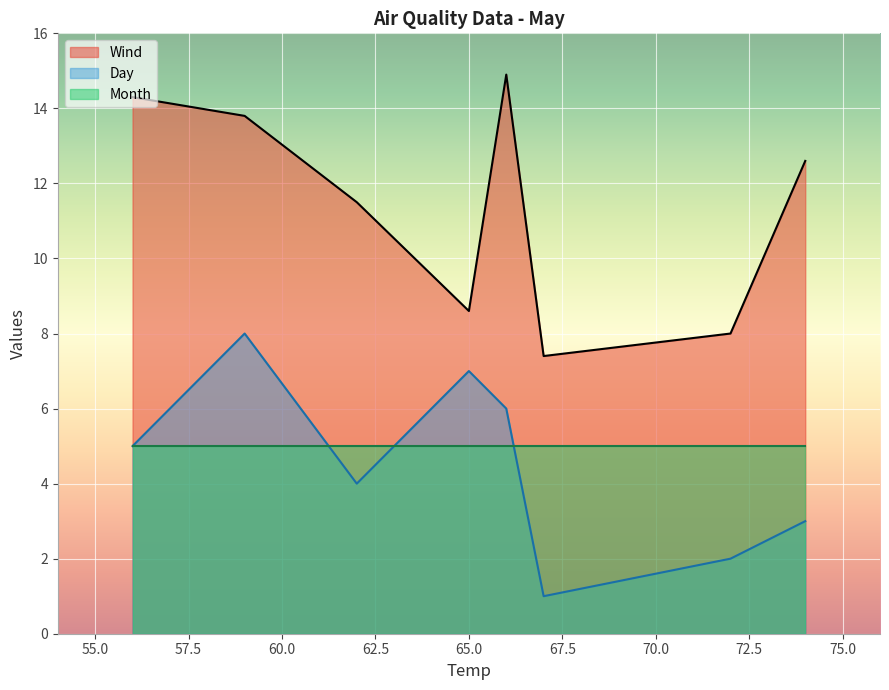

True or false: Day and Month cross at least once.

True